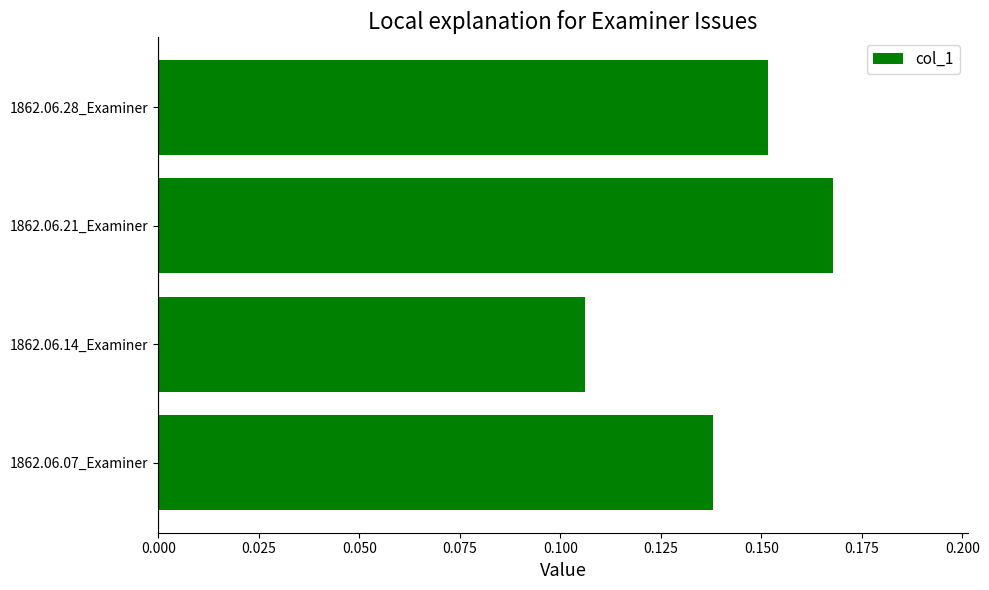

Where is the data nearest to the value 0?

1862.06.14_Examiner